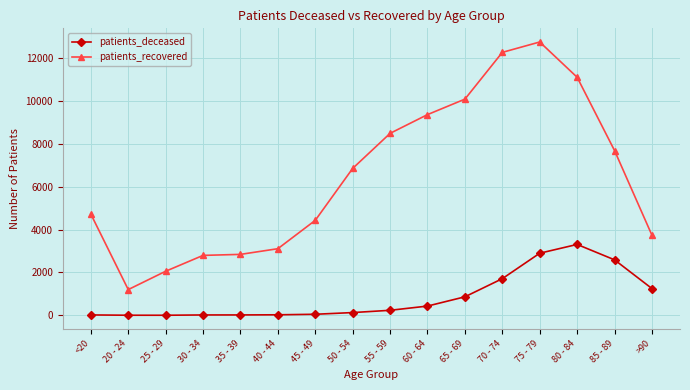

Where is the first local minimum for patients_recovered?

20 - 24